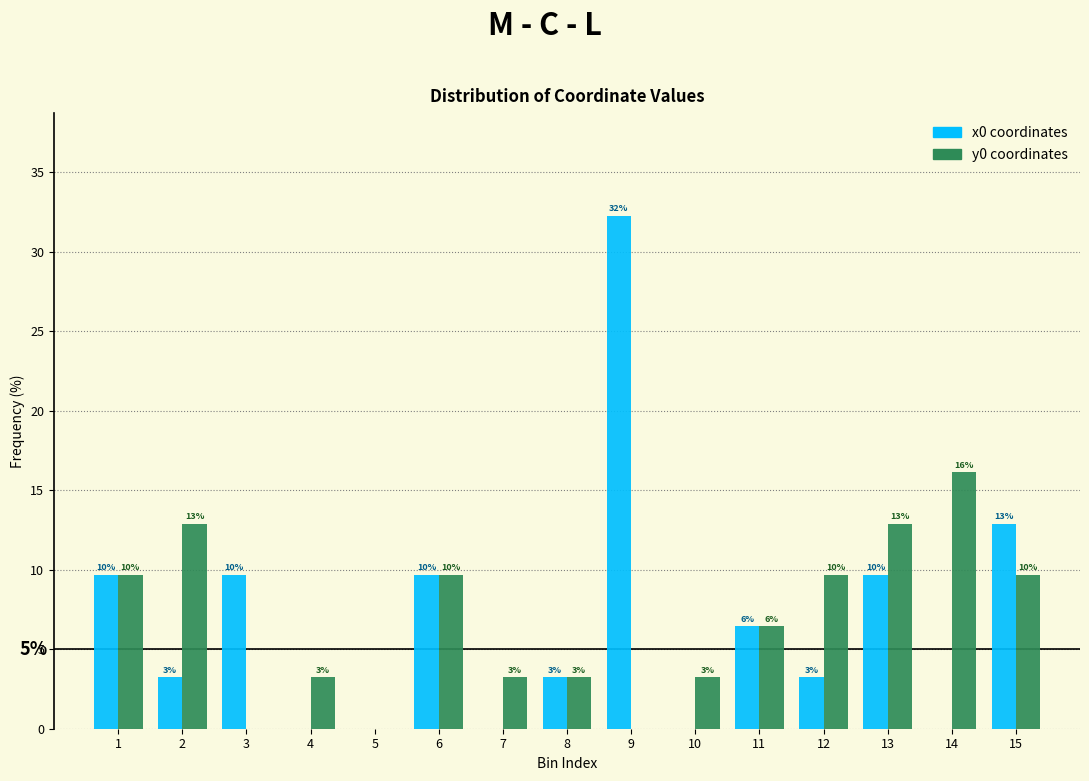

Are the bars grouped side by side (vs. stacked)?

Yes